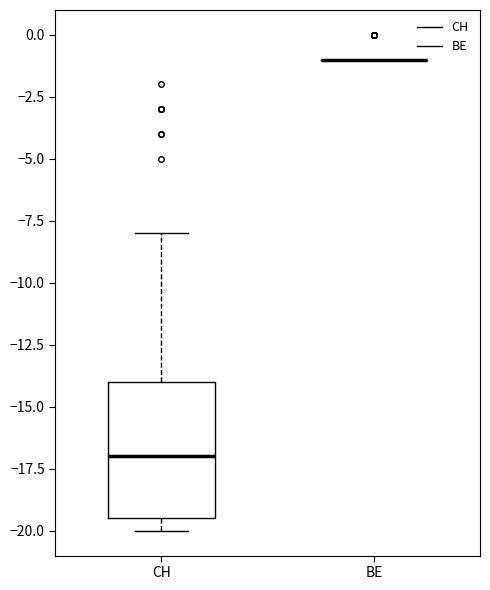

Which box is the tallest, from its lower edge to its upper edge?

CH